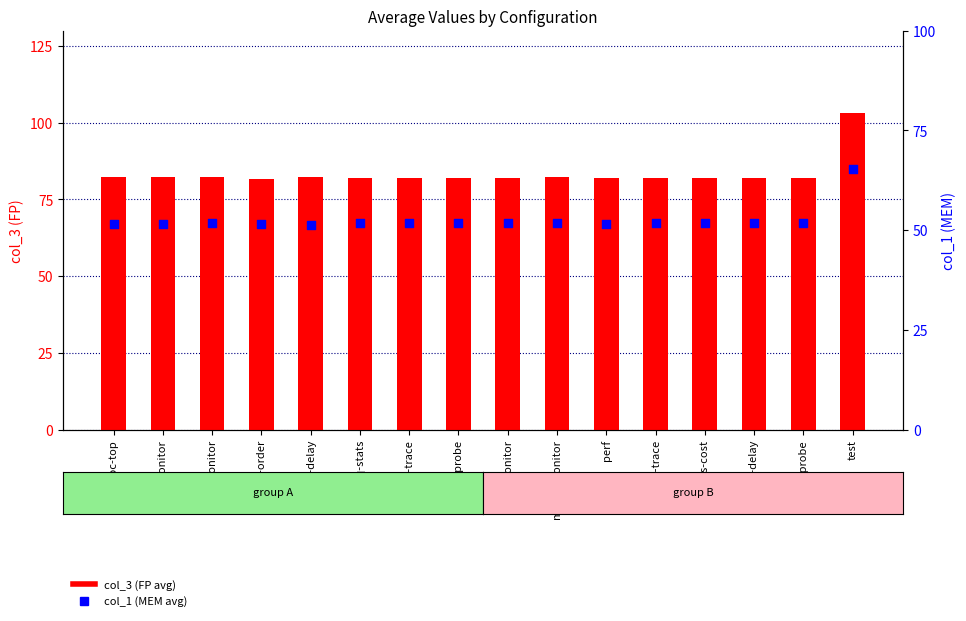

Which series reaches the maximum Y coordinate?

col_3 (FP)